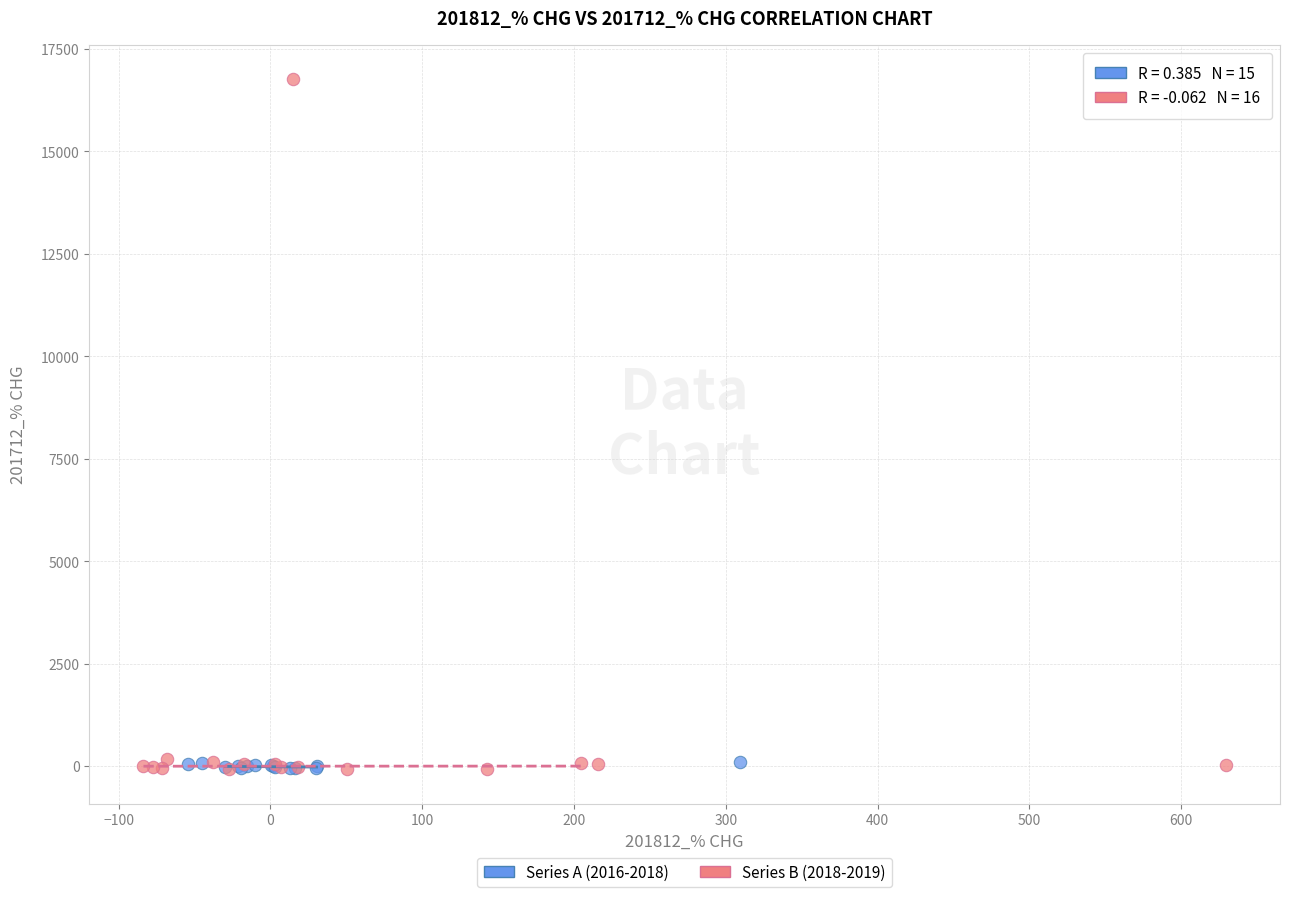

What are all the series names shown in the legend?

Series A (2016-2018), Series B (2018-2019)